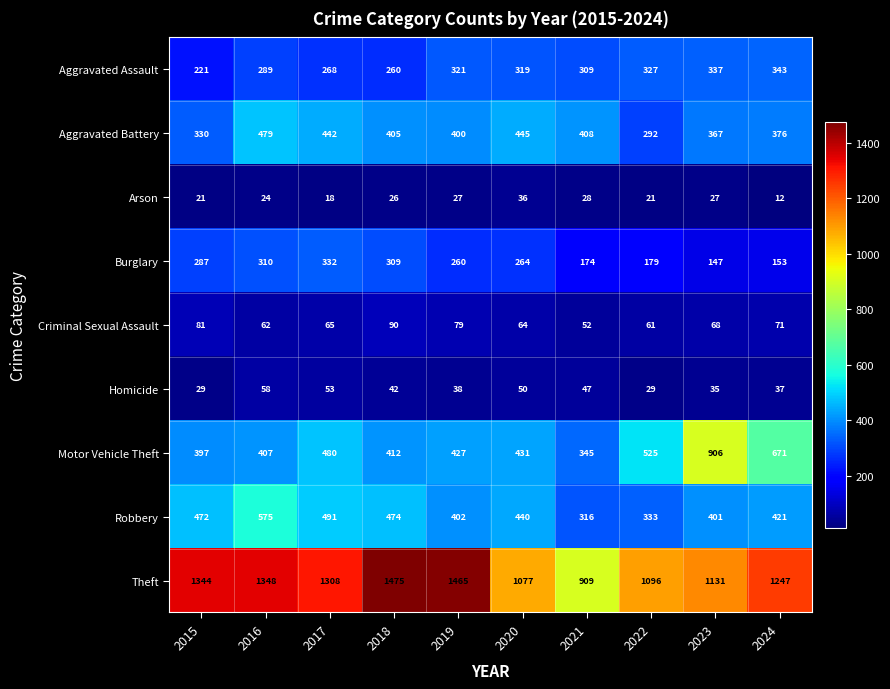

At which label is Aggravated Battery closest to 385?

2024